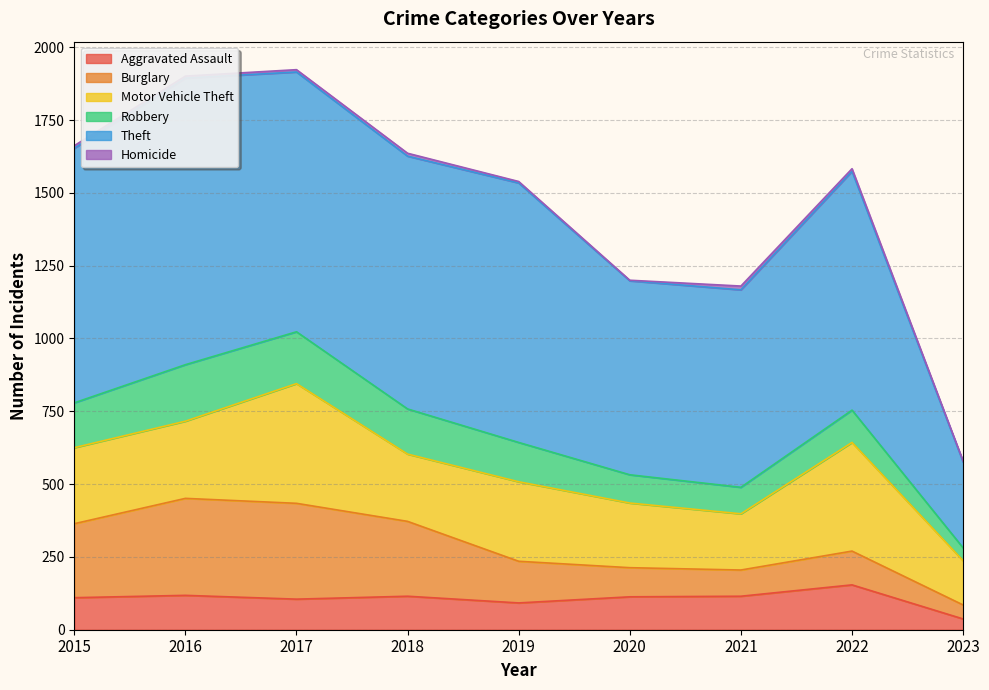

True or false: Robbery has more than 2 interior local peaks.

False